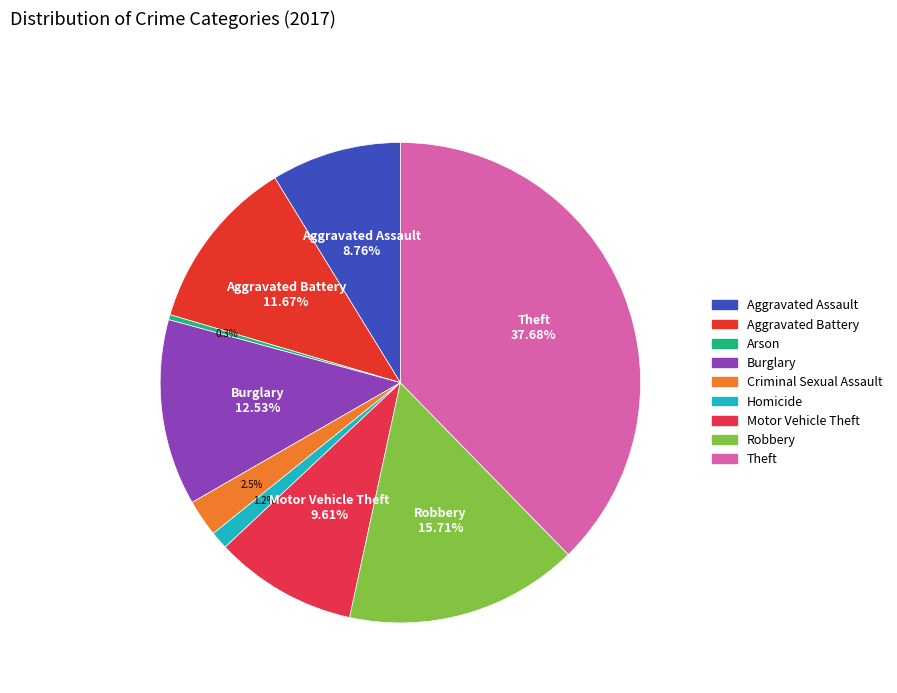

Rank the categories by value from highest to lowest.

Theft, Robbery, Burglary, Aggravated Battery, Motor Vehicle Theft, Aggravated Assault, Criminal Sexual Assault, Homicide, Arson